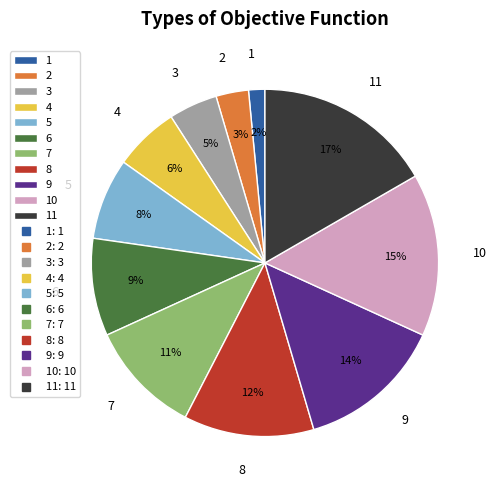

Which slice is the smallest?

1